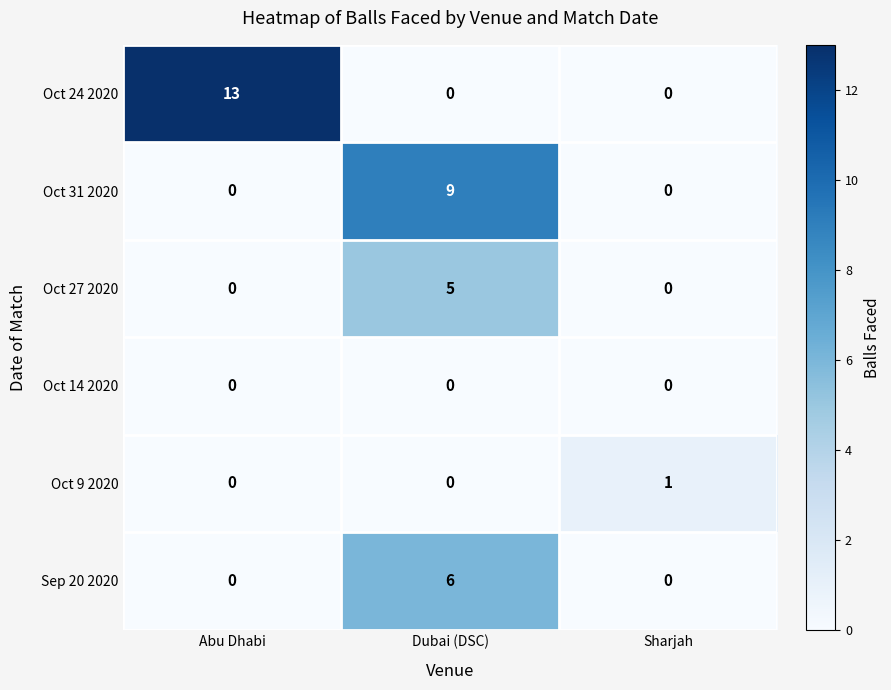

What is the difference between the highest and lowest values at Abu Dhabi?

13